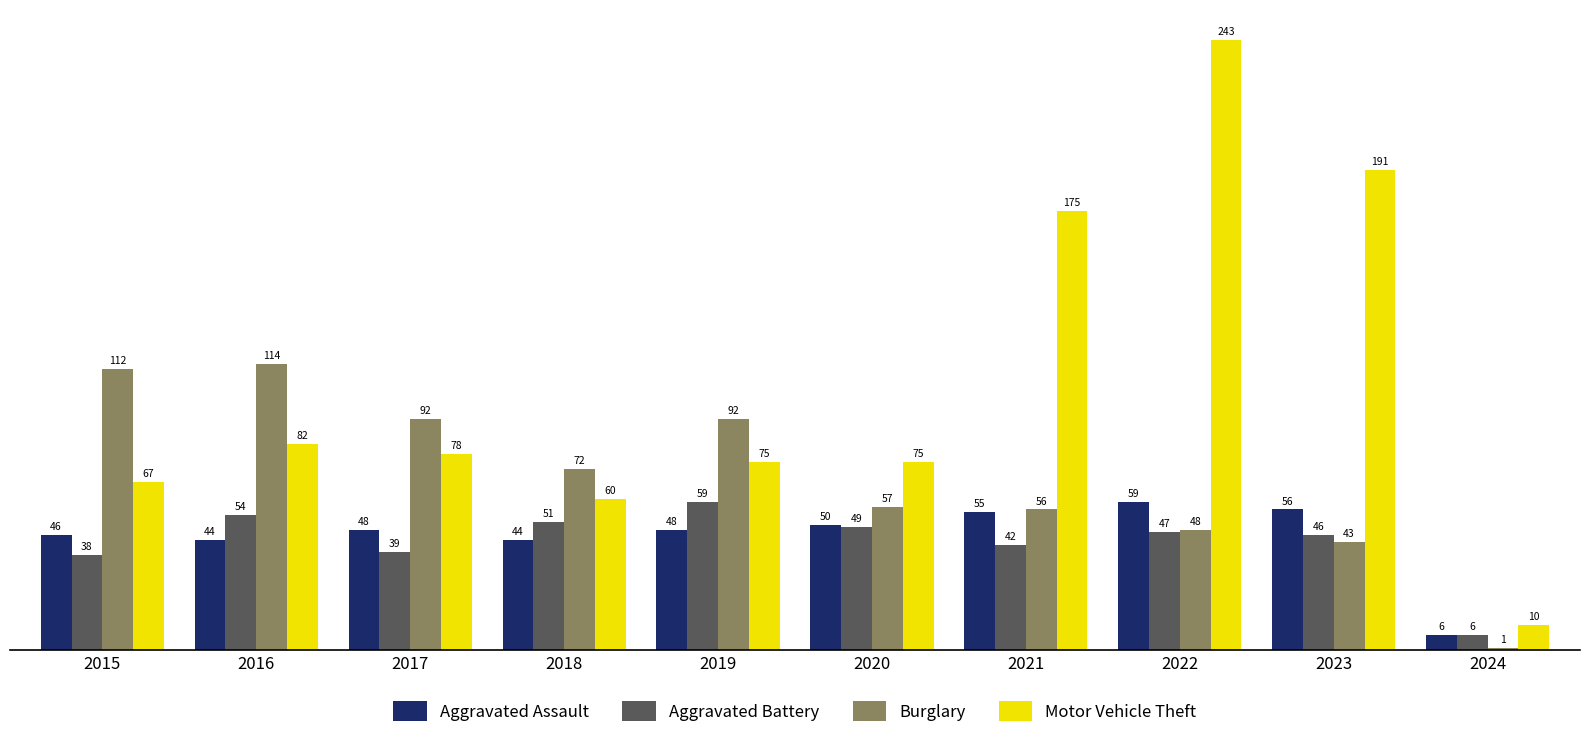

Rank the series at 2018 from highest to lowest value.

Burglary, Motor Vehicle Theft, Aggravated Battery, Aggravated Assault